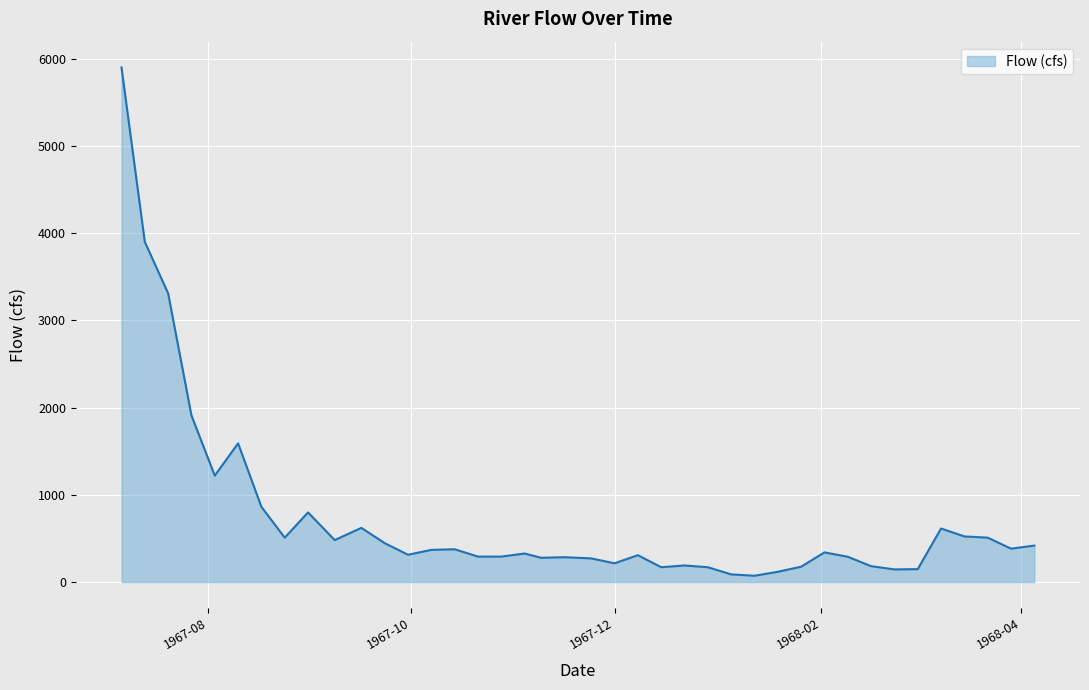

What is the maximum value shown in the chart?

5900